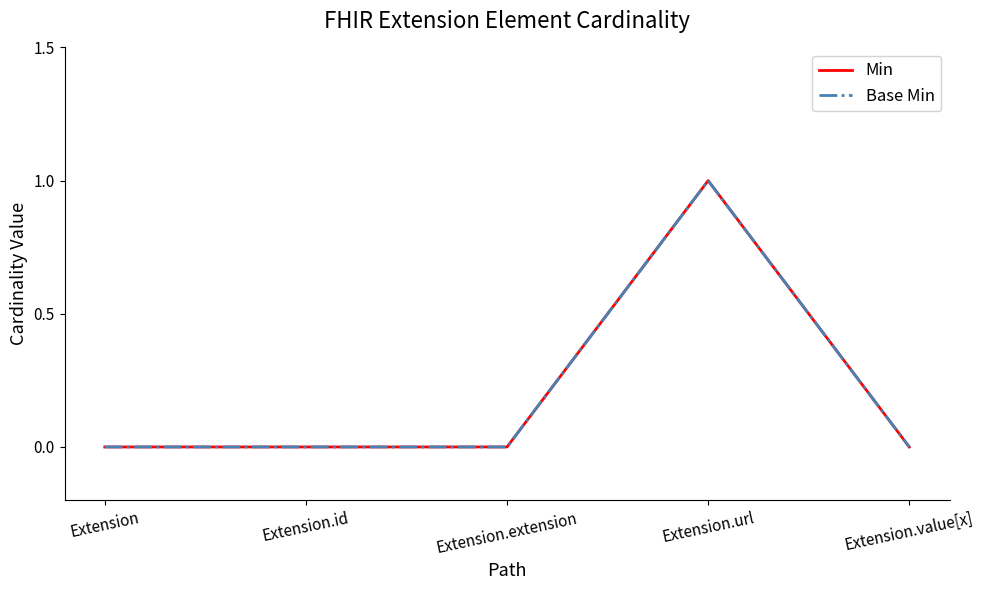

Does the chart display data point markers on the line(s)?

No